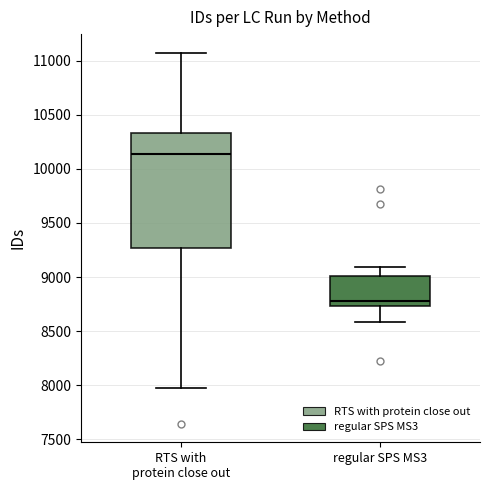

Reading left to right, read every box against the y-axis: the position of its median line, the range the box covers, and the ends of its whiskers. The values are not printed on the chart, so give them approximately, as read against the axis.

RTS with protein close out: median 10150, box 9250 to 10350, whiskers 7950 to 11100
regular SPS MS3: median 8800, box 8750 to 9000, whiskers 8600 to 9100